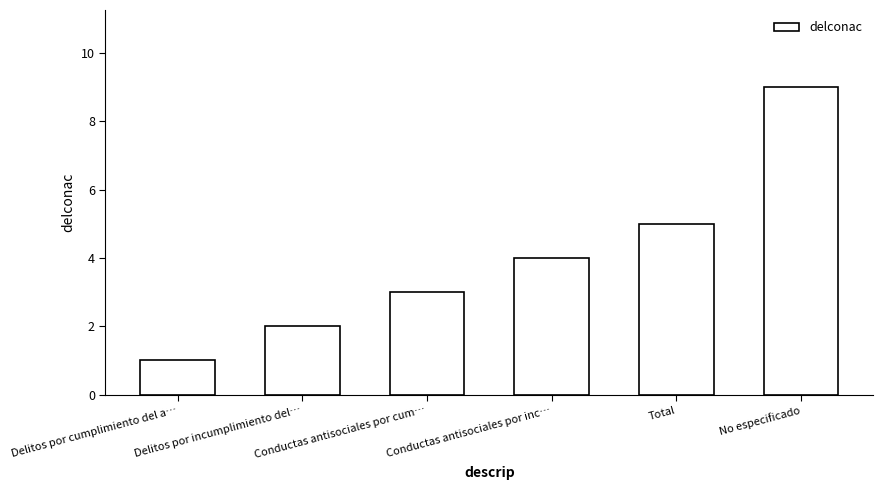

What is the label of the 5th bar from the left?

Total